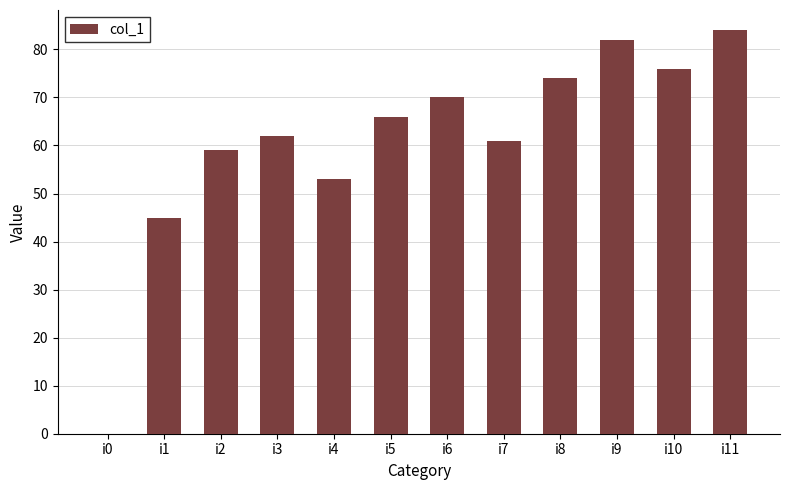

What is the sum of all values?

732